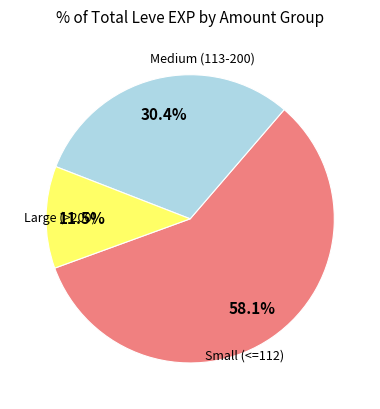

Count the number of slices in the pie.

3